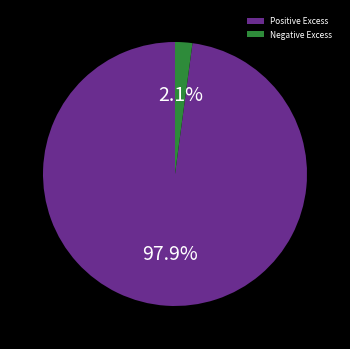

What is the total percentage of Negative Excess and Positive Excess?

100.0%